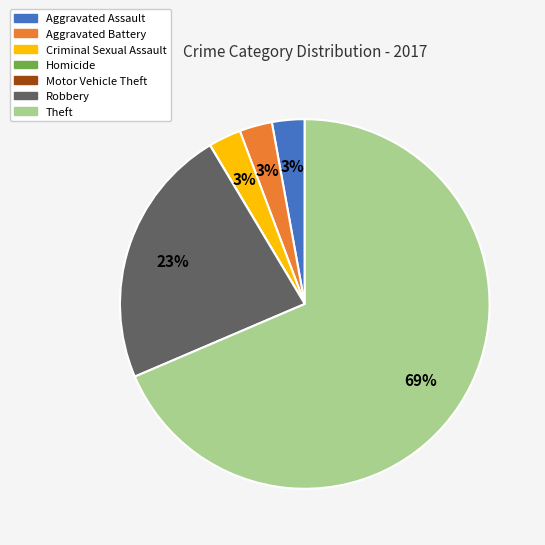

True or false: Theft accounts for 69% of the total.

True